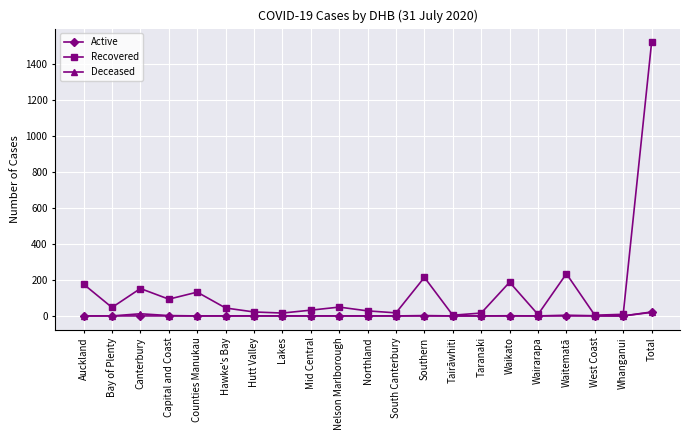

How many interior local valleys does the Recovered series have?

7